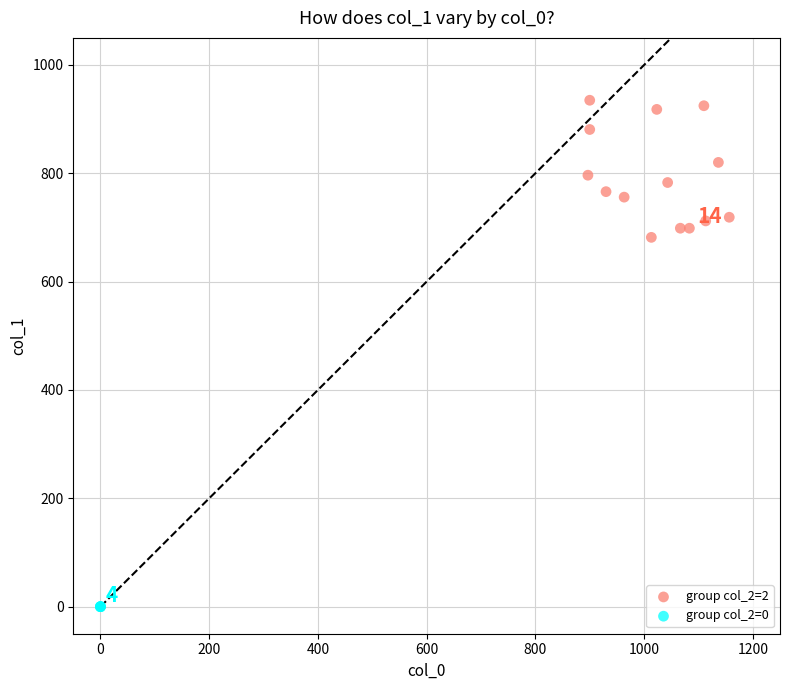

Which series contains the highest Y value?

group col_2=2